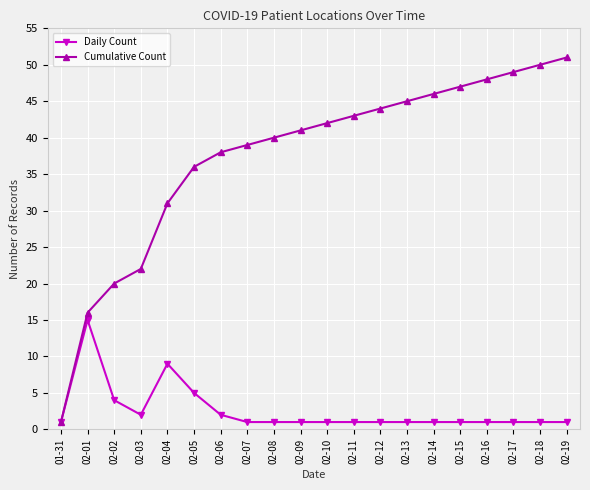

Does the chart have visible grid lines?

Yes